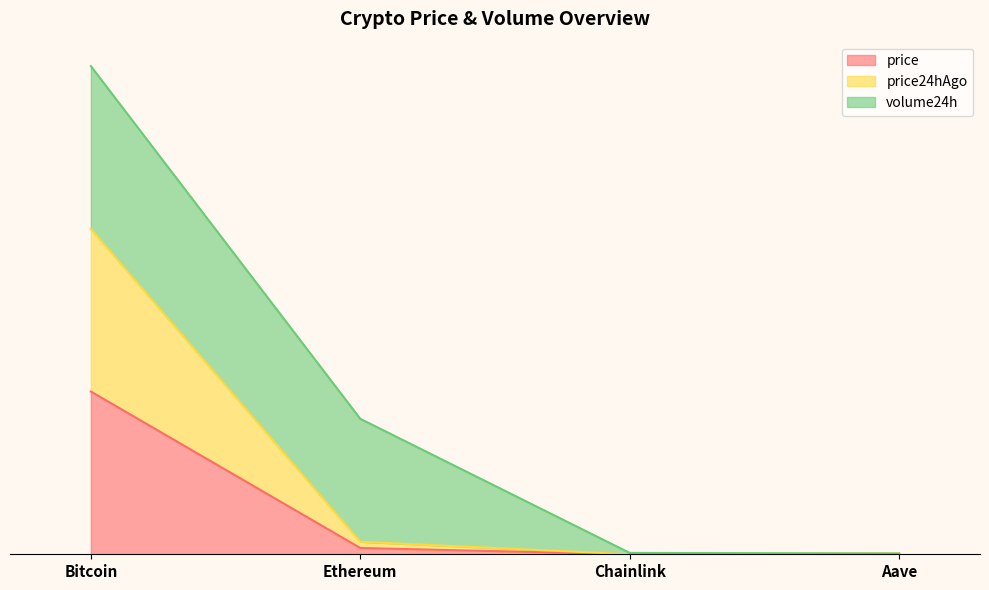

What is the total value across all series at Bitcoin?

3.0